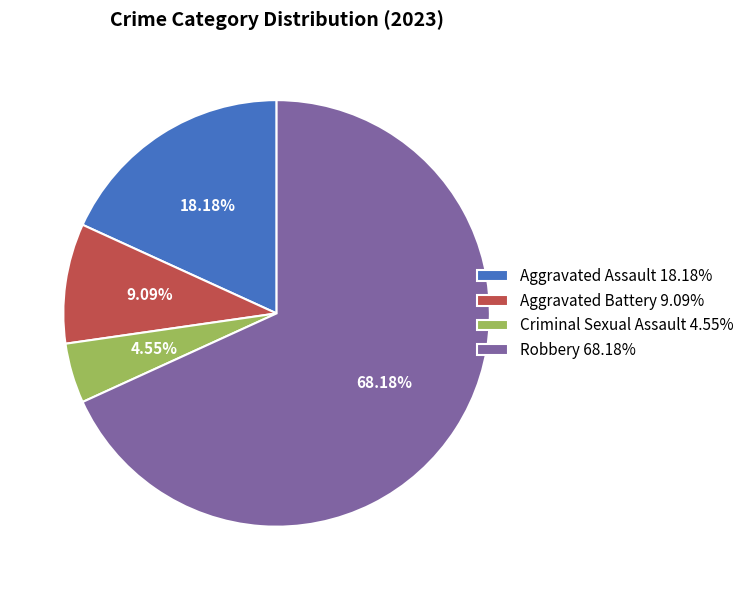

To the nearest percent, what percentage of the pie is Aggravated Battery?

9%